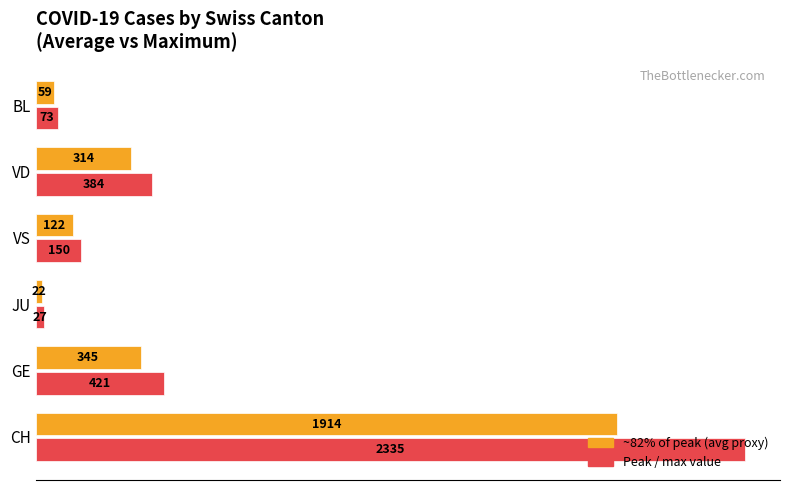

Which label corresponds to the smallest value in the chart?

JU